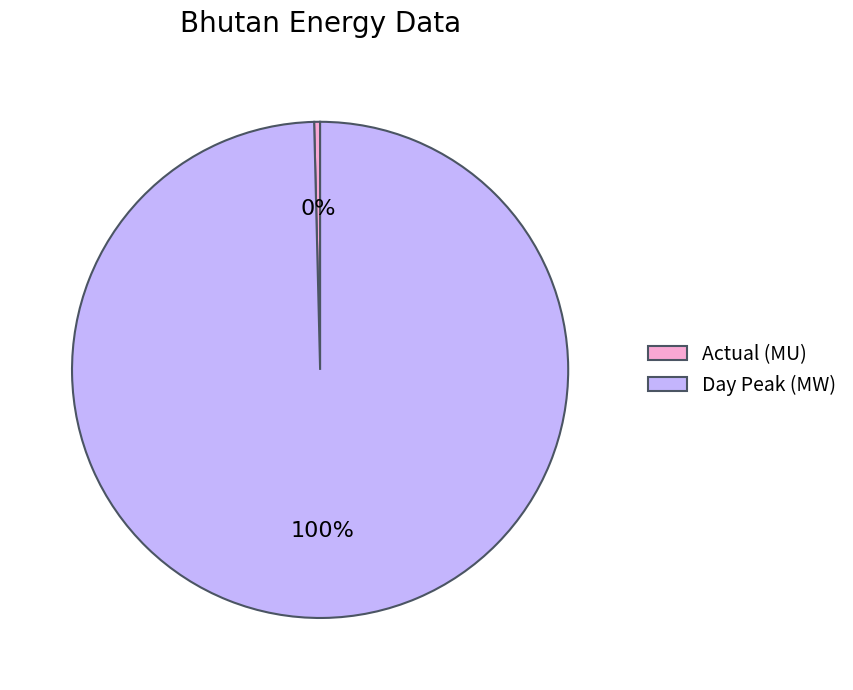

True or false: Day Peak (MW) accounts for 100% of the total.

True